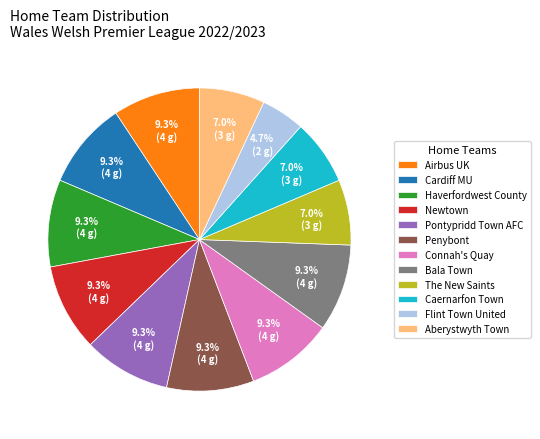

Which has a higher value, Penybont or The New Saints?

Penybont